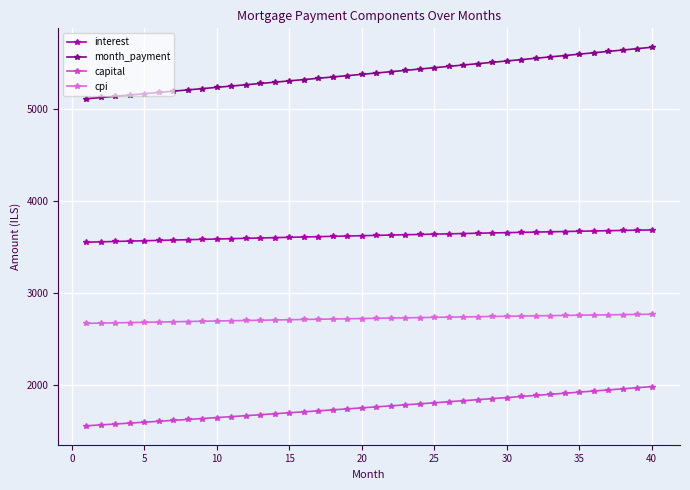

What is the value of the month_payment point at the 22nd from the left?

5402.3